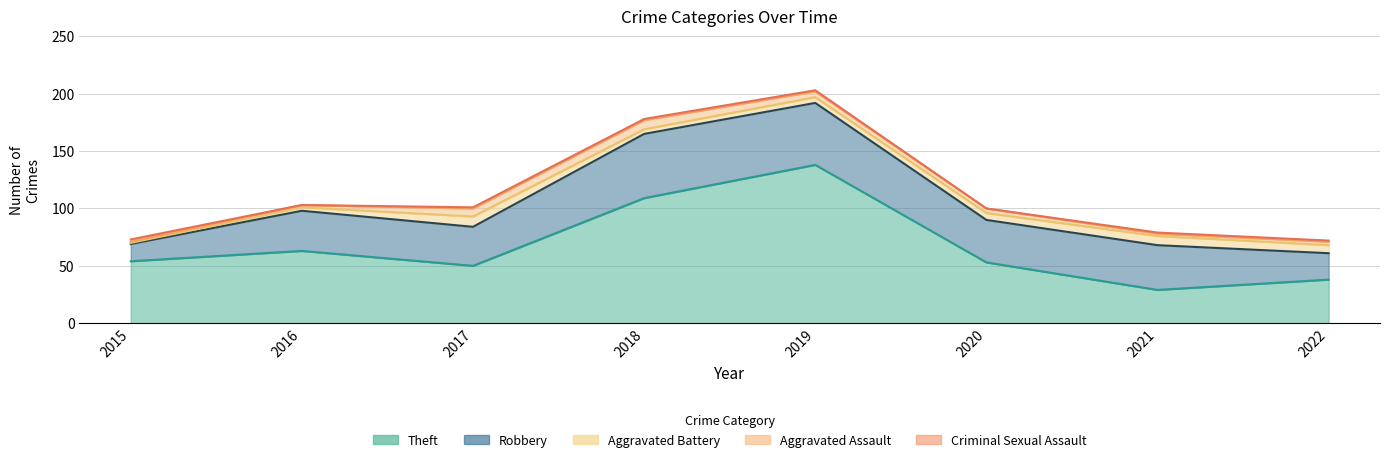

What is the total value across all series at 2018?

178